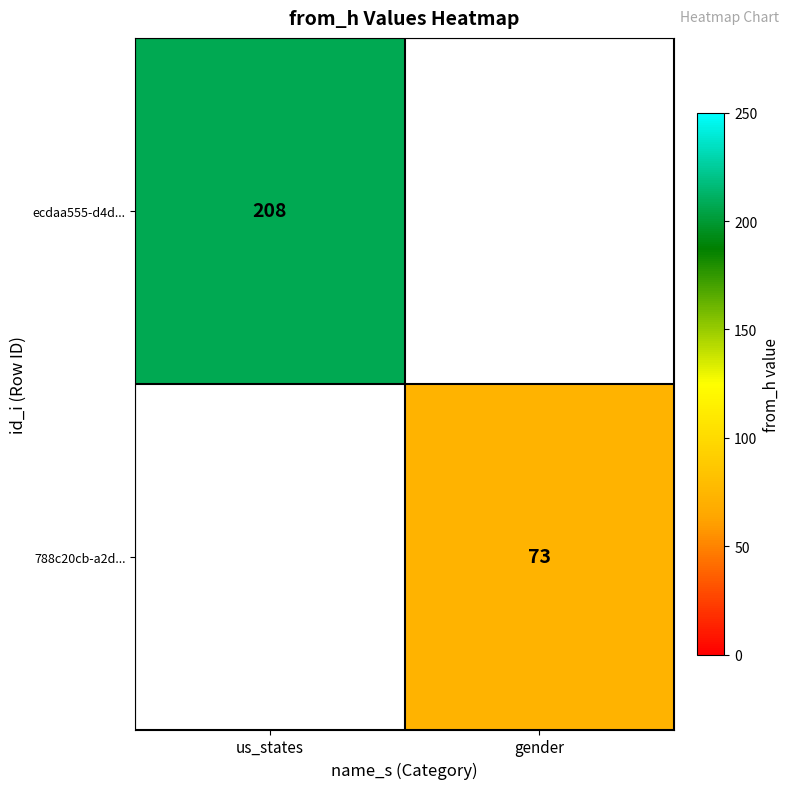

At how many categories does at least one series exceed 160?

1